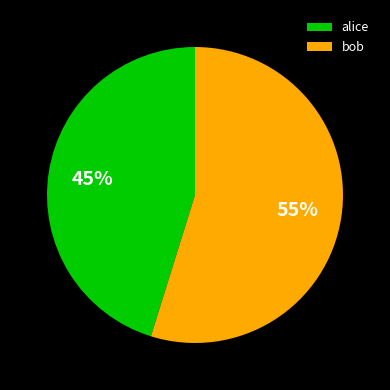

Rank the categories by value from lowest to highest.

alice, bob